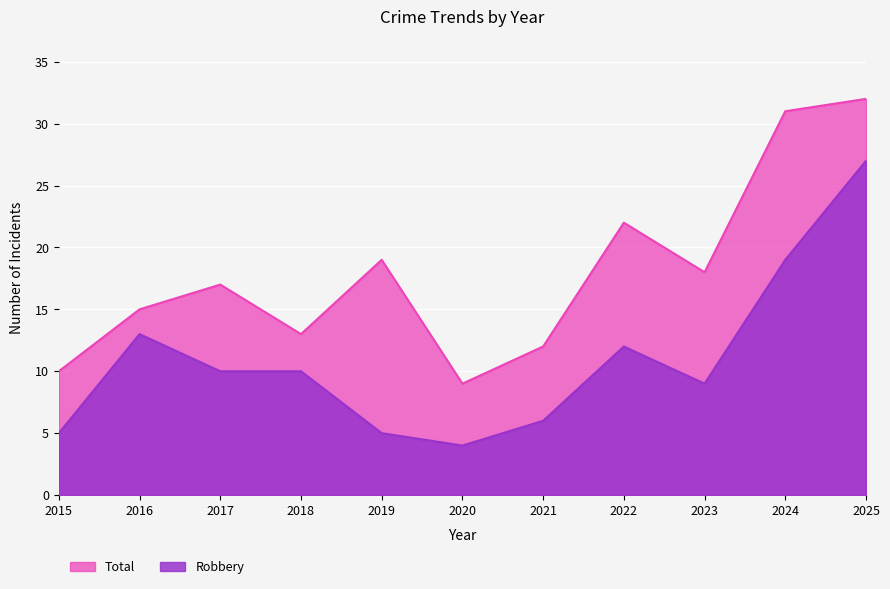

The value of Total at 2017 is 7. True or false?

False